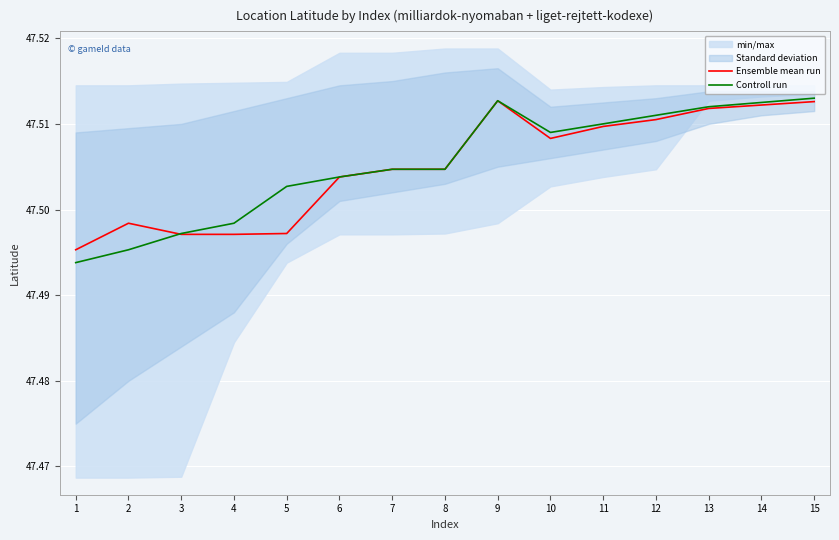

Between 4 and 10, which series saw the biggest shift?

Ensemble mean run